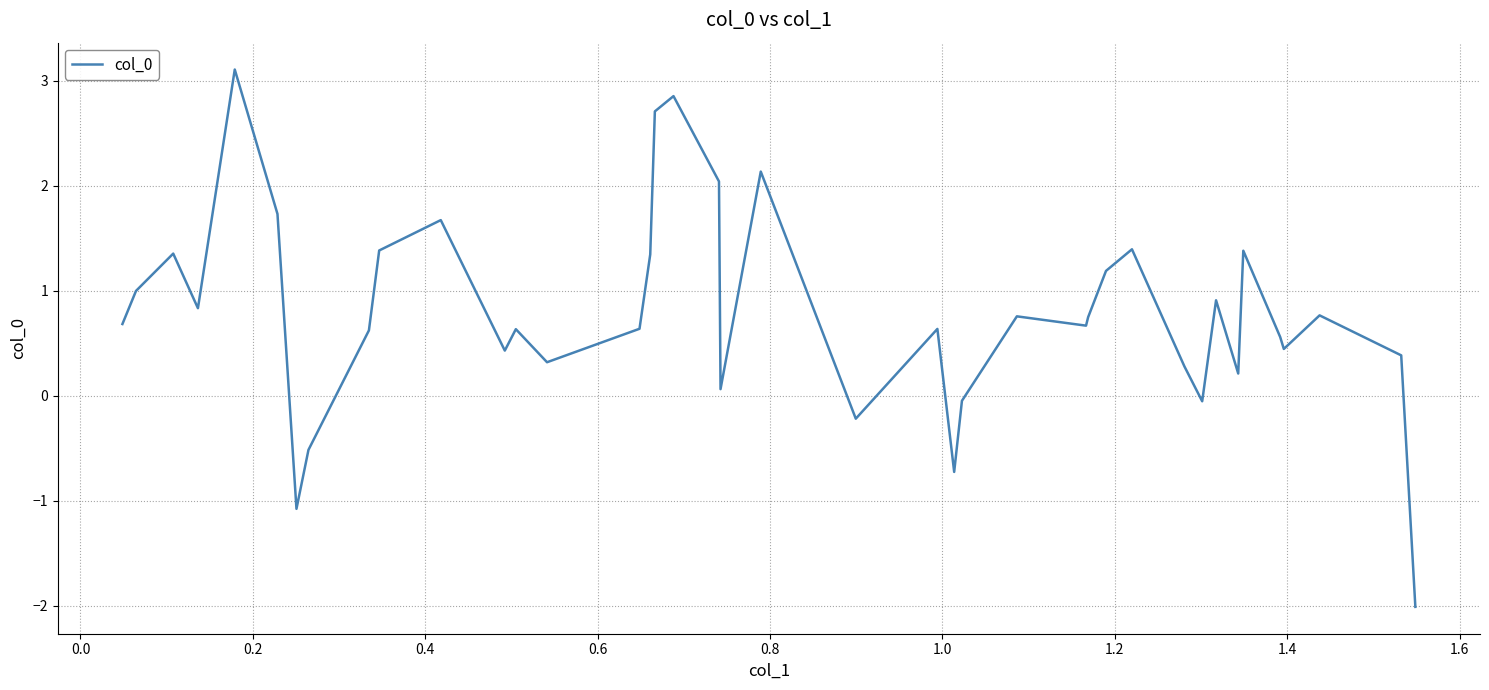

What is the greatest value displayed?

3.1